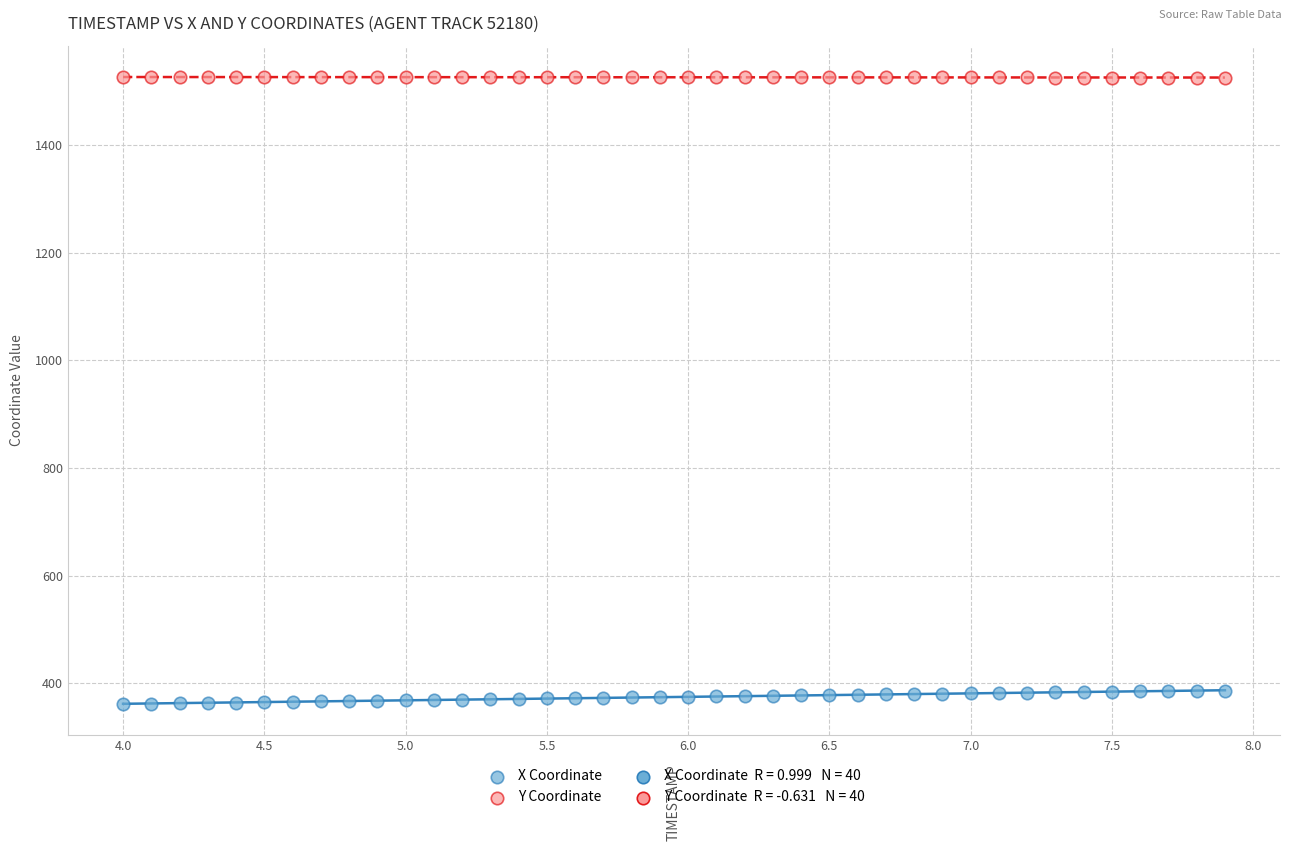

Which series contains the highest Y value?

Y Coordinate